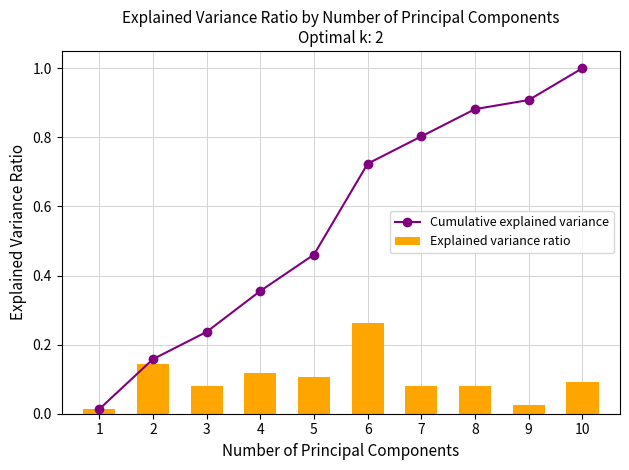

At which label is Explained variance ratio closest to 0?

1